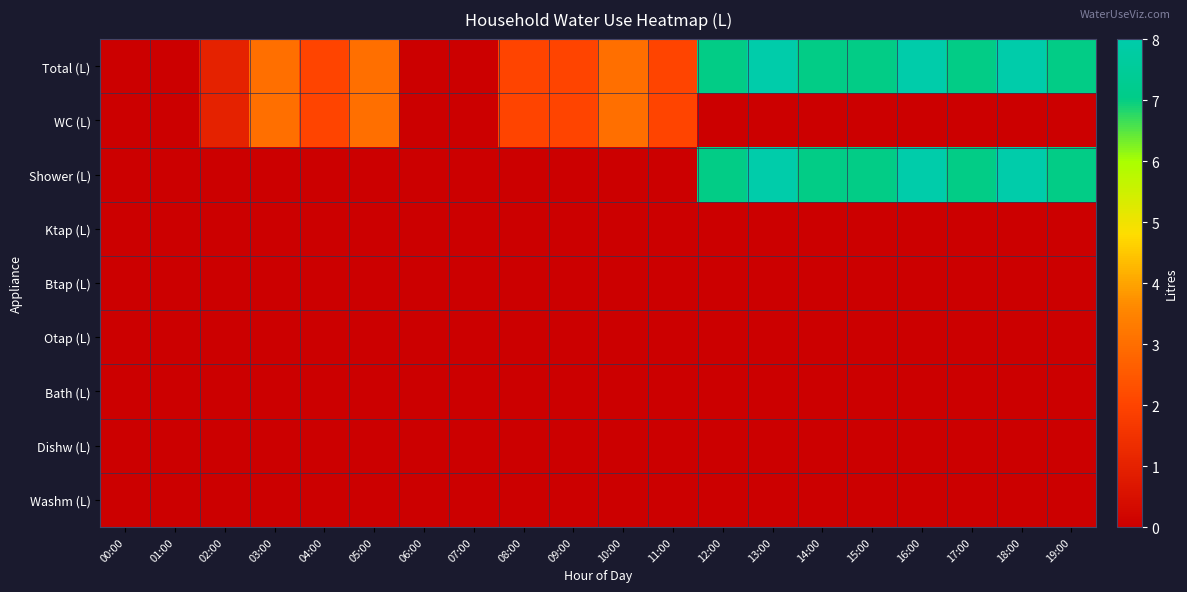

List the series in order of their peak value, lowest first.

Ktap (L), Btap (L), Otap (L), Bath (L), Dishw (L), Washm (L), WC (L), Total (L), Shower (L)